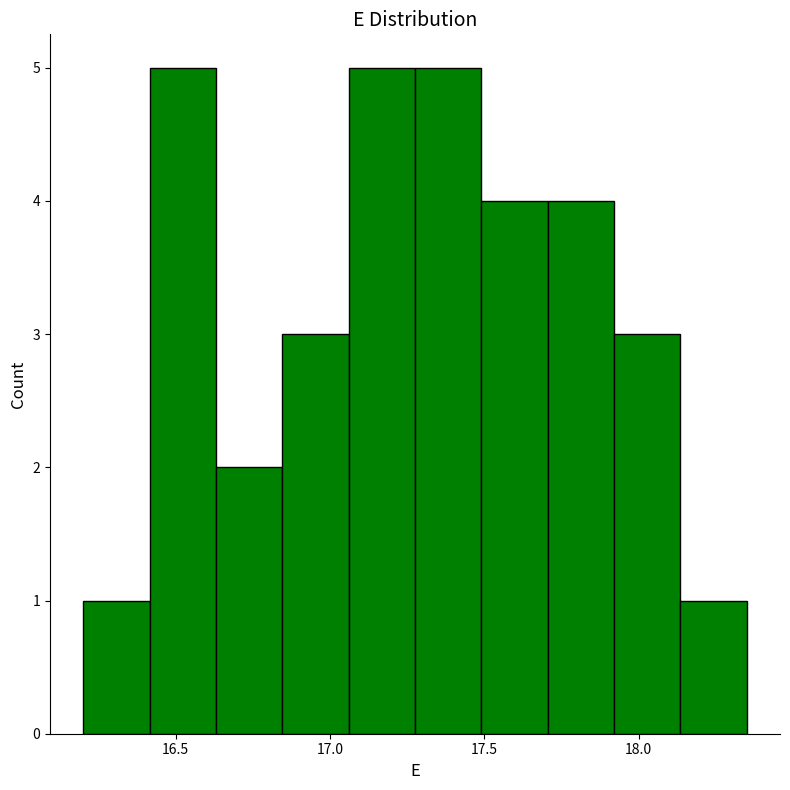

Reading left to right, list every bar in this chart as the range it spans on the x-axis followed by its height. Neither the bar edges nor the heights are printed on the chart, so give them approximately, as read against the axes.

16.200 to 16.415: 1
16.415 to 16.630: 5
16.630 to 16.845: 2
16.845 to 17.060: 3
17.060 to 17.275: 5
17.275 to 17.490: 5
17.490 to 17.705: 4
17.705 to 17.920: 4
17.920 to 18.135: 3
18.135 to 18.350: 1